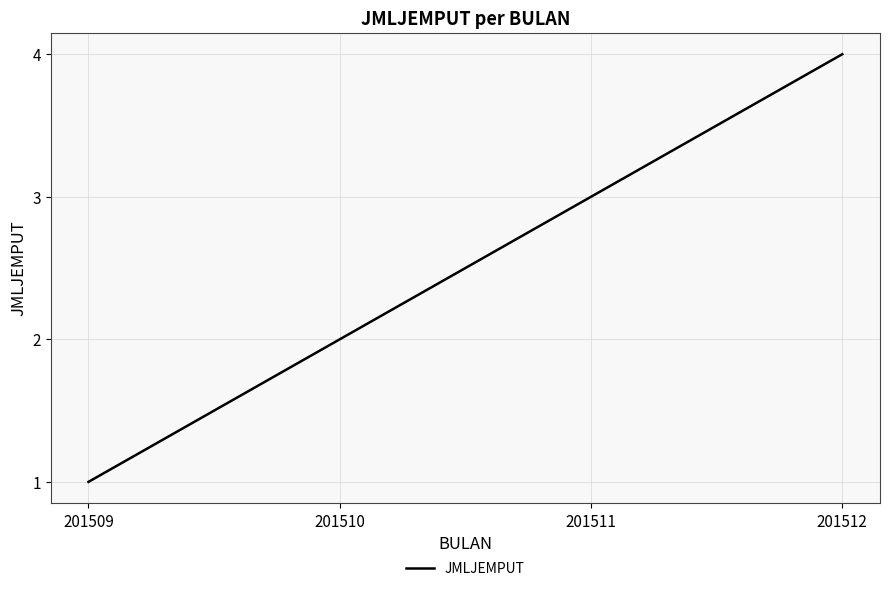

At which label is the value closest to 2?

201510